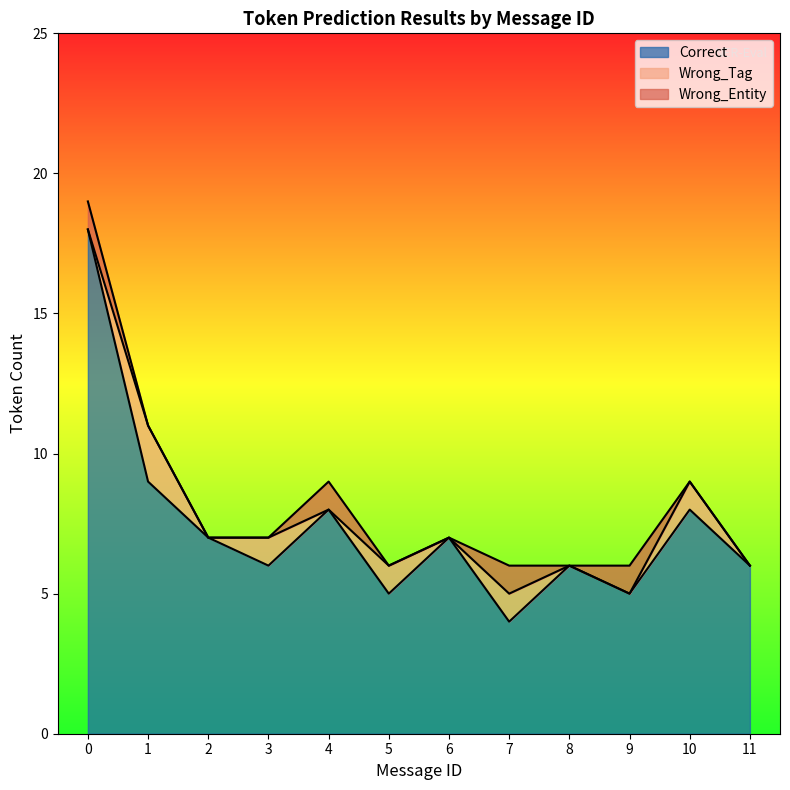

At which category does Correct reach its first local valley?

3